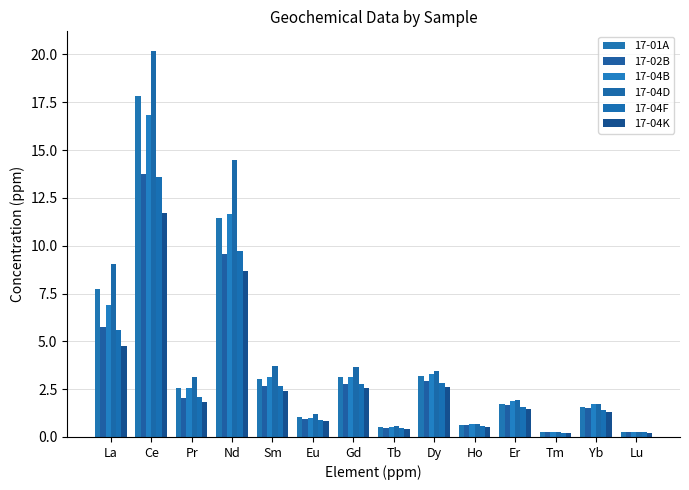

How many values in the 17-04K series exceed 1?

9